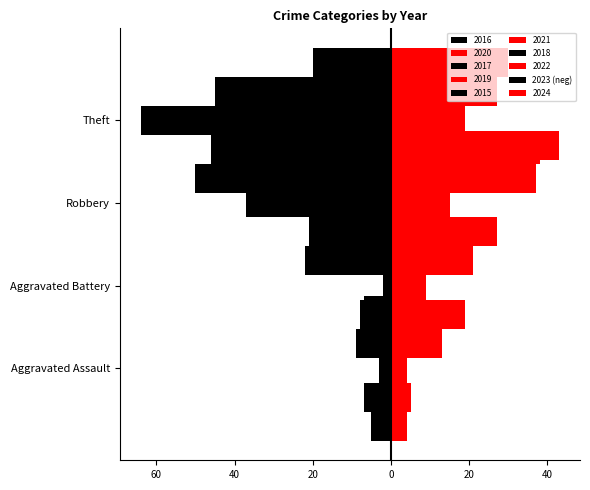

Read the value at Robbery, to the nearest 5.

-10